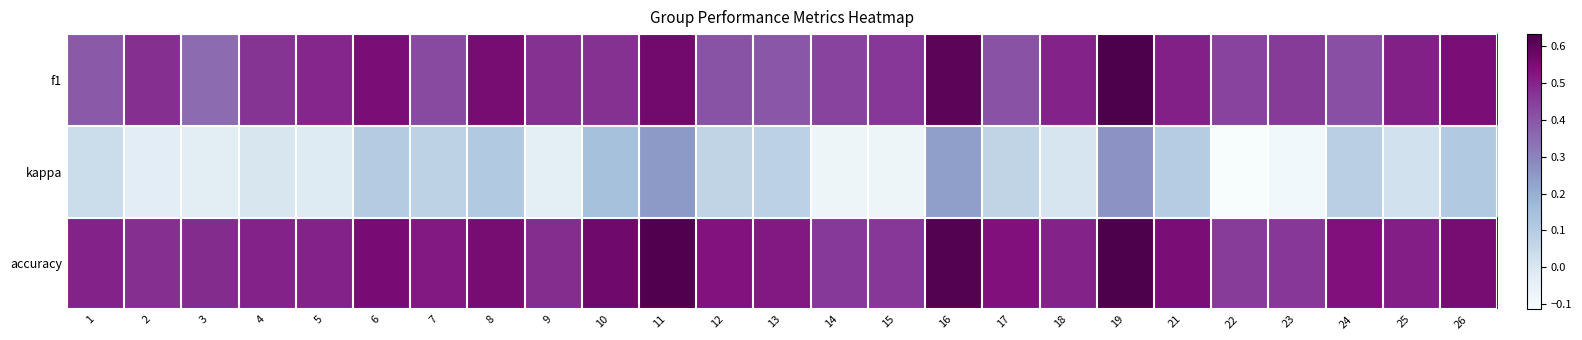

Which series has the largest total across all categories?

accuracy